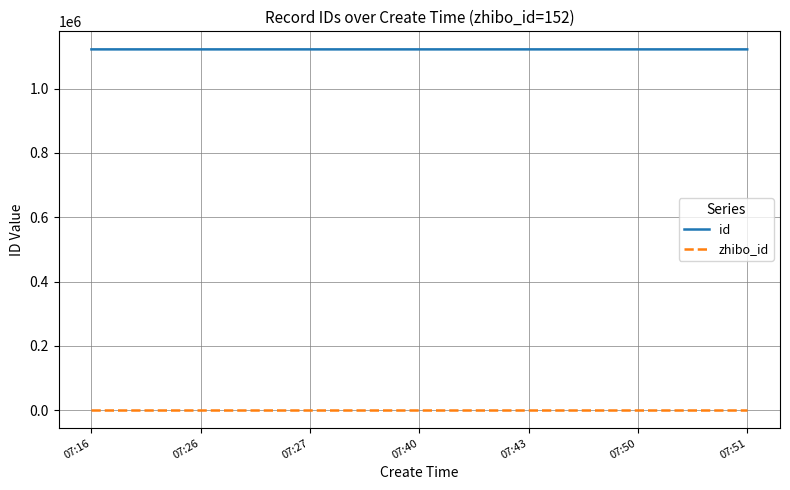

The id series shows 1122137 at 07:51. True or false?

True